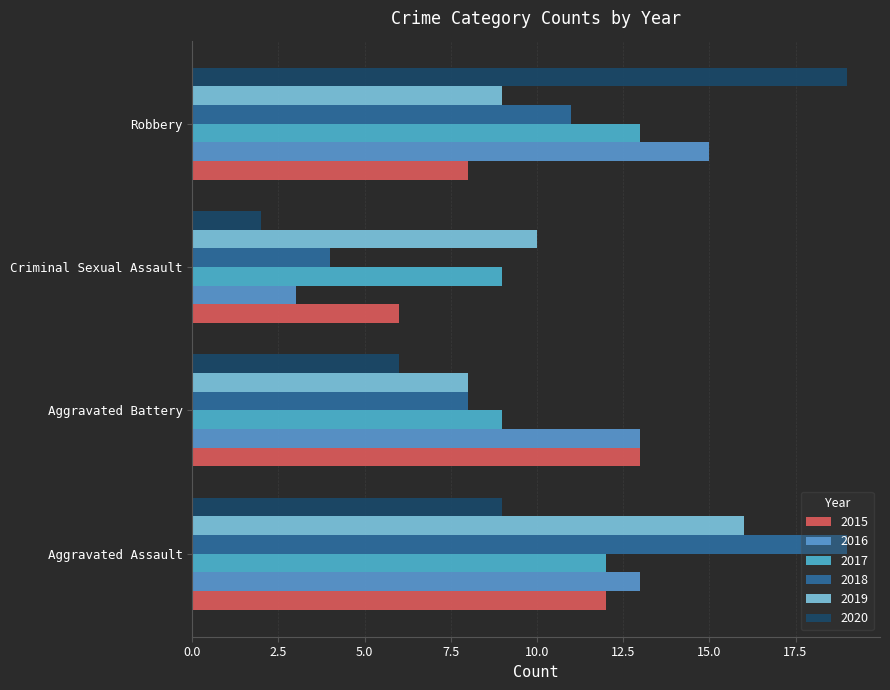

What position from the left is Aggravated Battery?

2